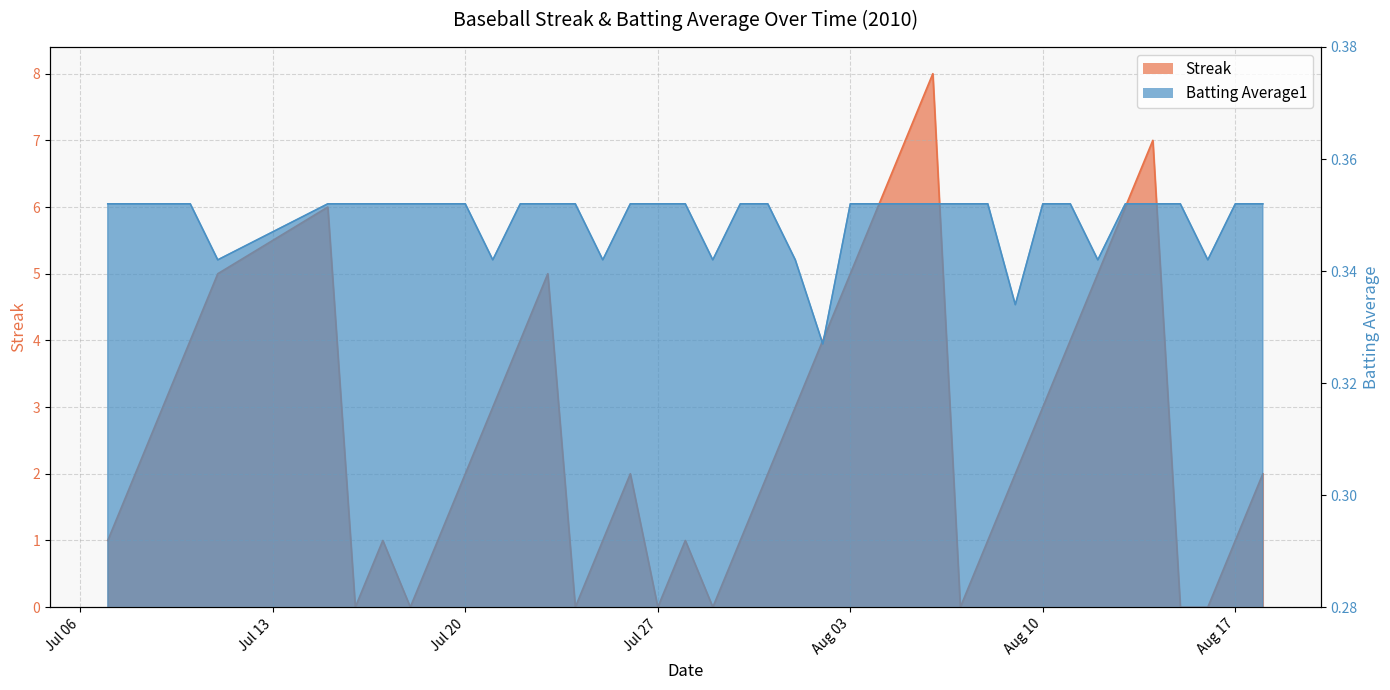

True or false: Batting Average1 has a value of 0.2 at 2010-07-25.

False